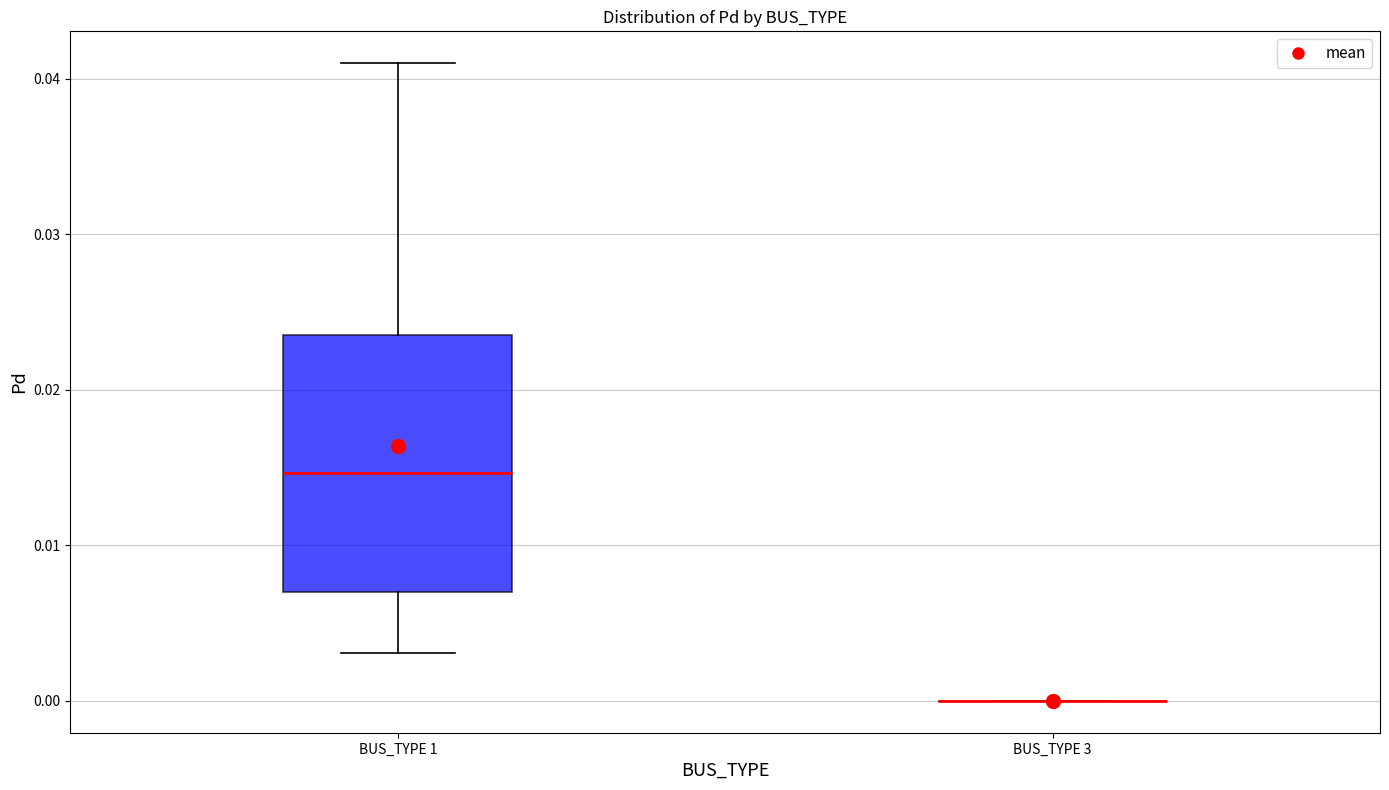

Reading left to right, transcribe this box plot: for each box, give where its median line is, the range the box spans, and where its two whiskers end, as read against the y-axis. The values are not printed on the chart, so give them approximately, as read against the axis.

BUS_TYPE 1: median 0.015, box 0.007 to 0.024, whiskers 0.003 to 0.041
BUS_TYPE 3: box collapsed to a line at 0.000, whiskers 0.000 to 0.000